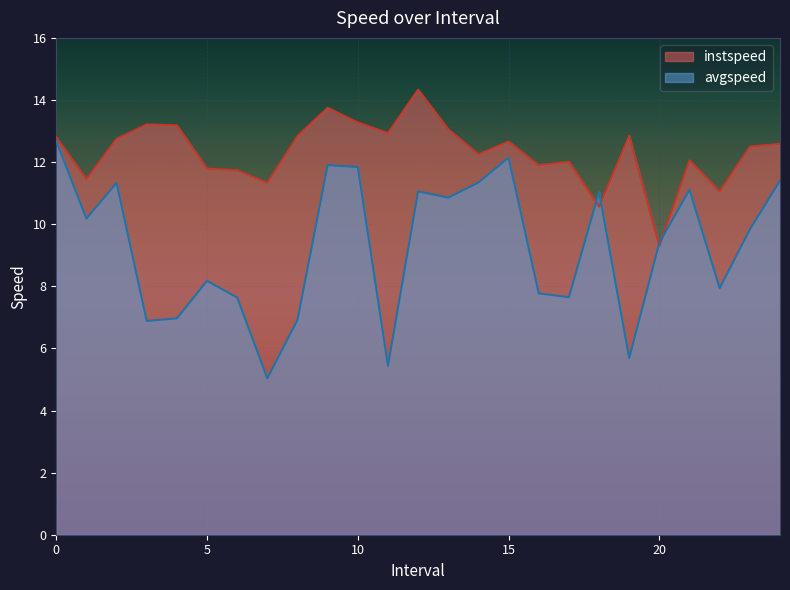

Reading left to right, list all the values displayed in this chart.

instspeed: 12.8	11.5	12.7	13.2	13.2	11.8	11.7	11.3	12.8	13.8	13.3	12.9	14.3	13.1	12.3	12.7	11.9	12.0	10.6	12.8	9.3	12.1	11.1	12.5	12.6
avgspeed: 12.7	10.2	11.3	6.9	7.0	8.2	7.6	5.0	6.9	11.9	11.8	5.4	11.1	10.9	11.3	12.1	7.8	7.6	11.0	5.7	9.4	11.1	7.9	9.8	11.4